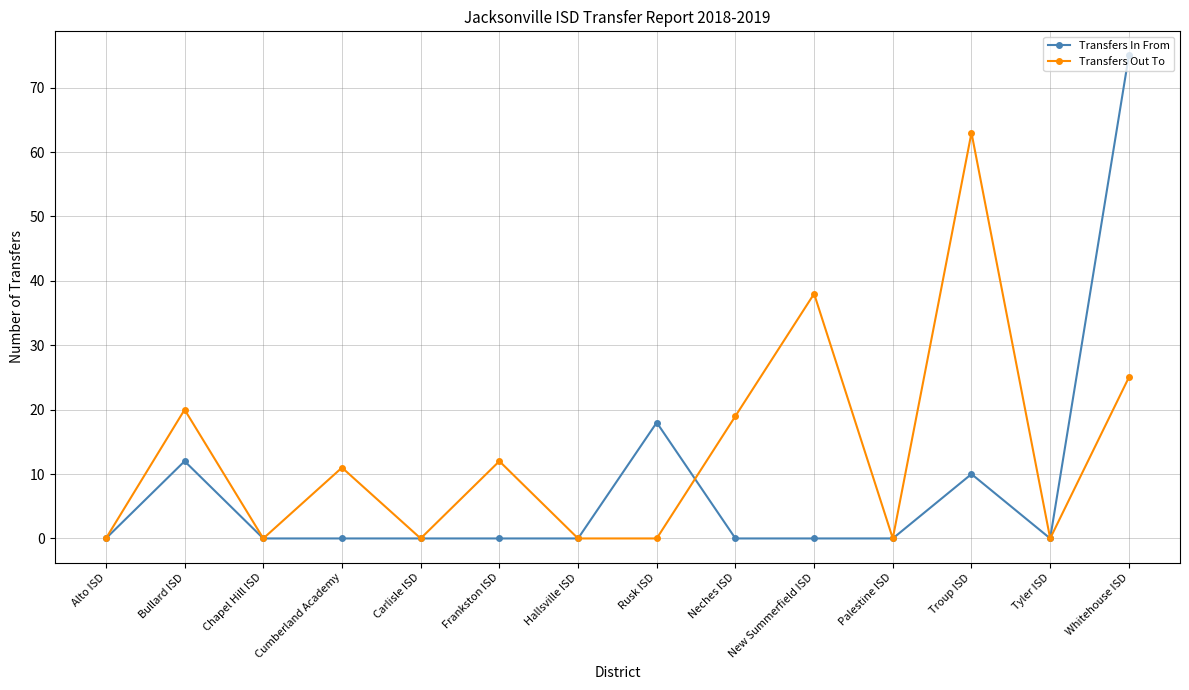

How many distinct data groups are displayed?

2